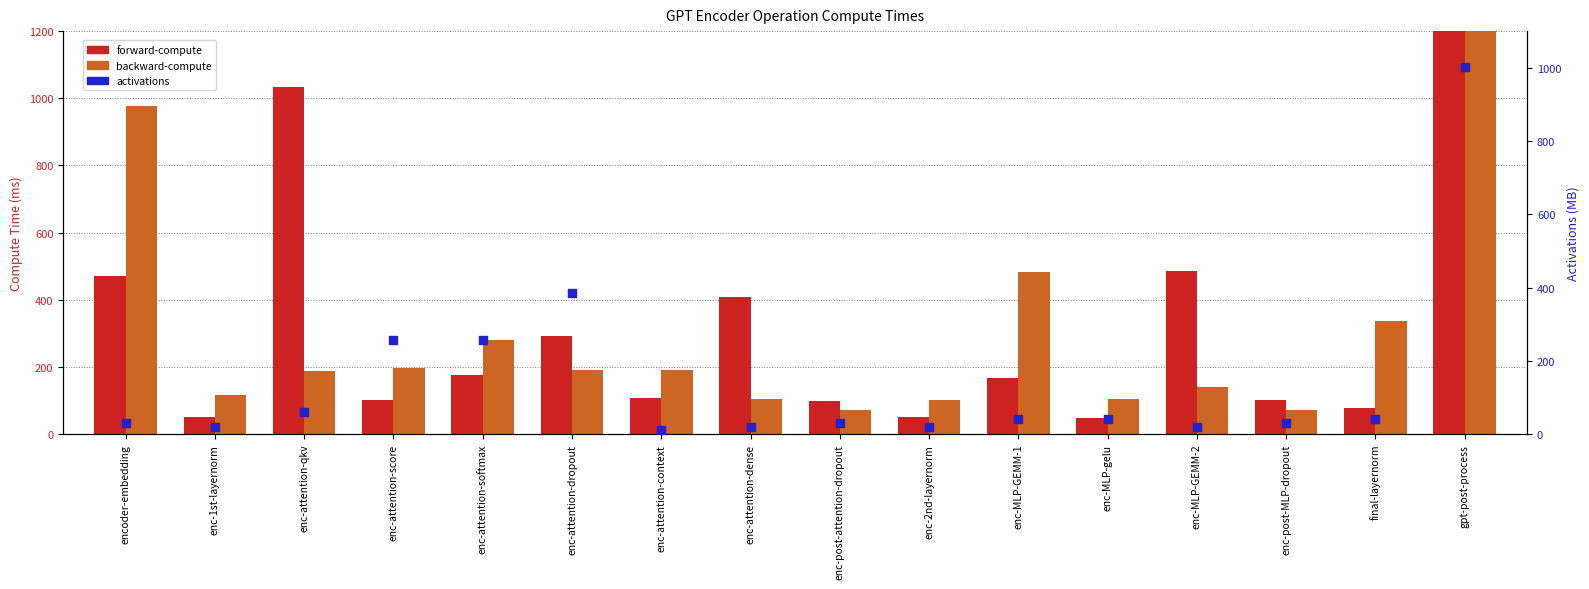

Which series has the largest total across all categories?

forward-compute